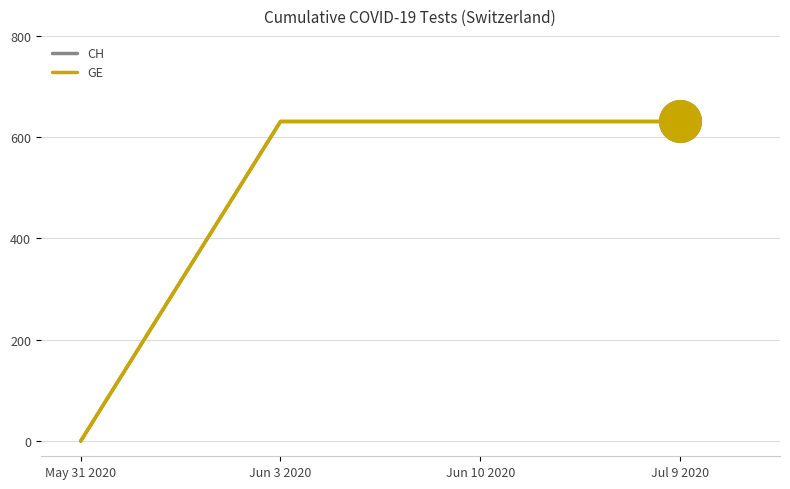

Which series has the largest total across all categories?

CH